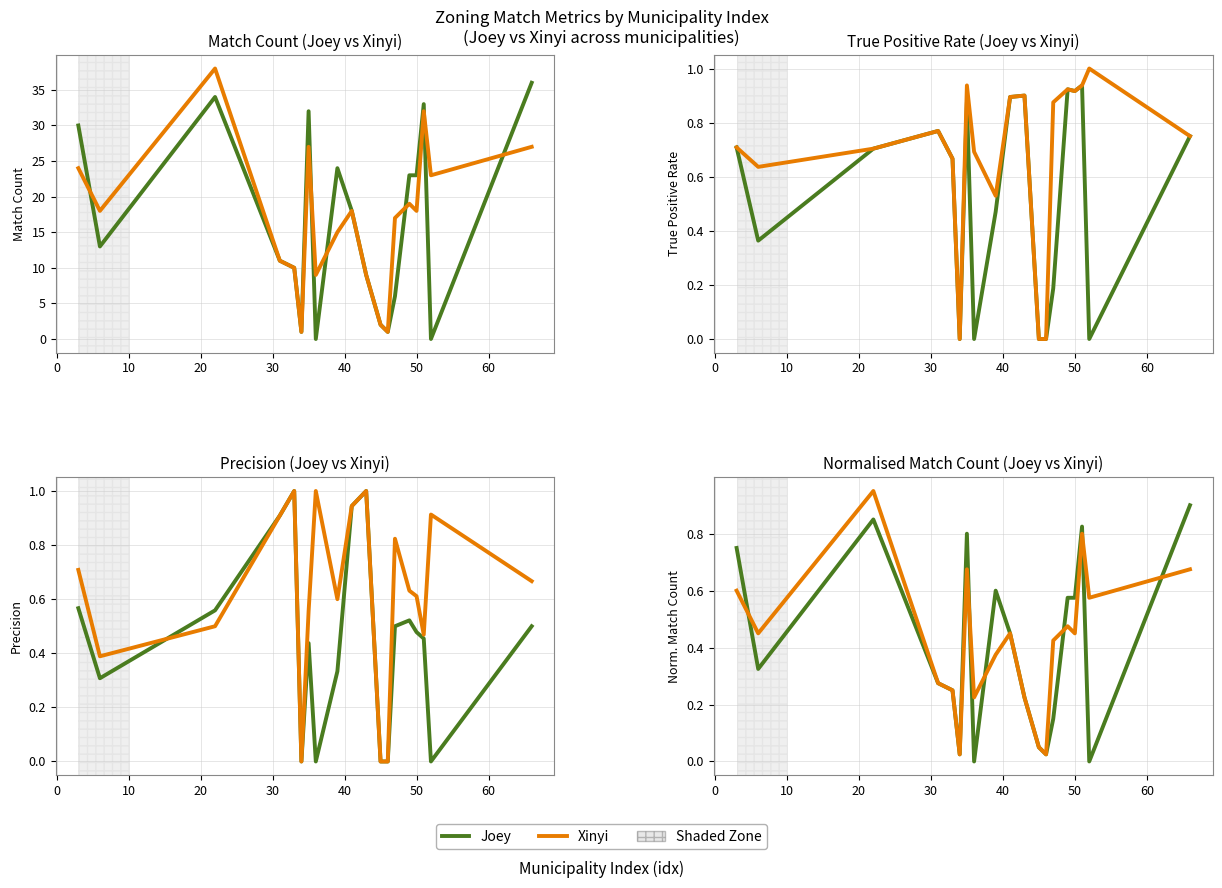

What is the average value of the Xinyi series?

0.4